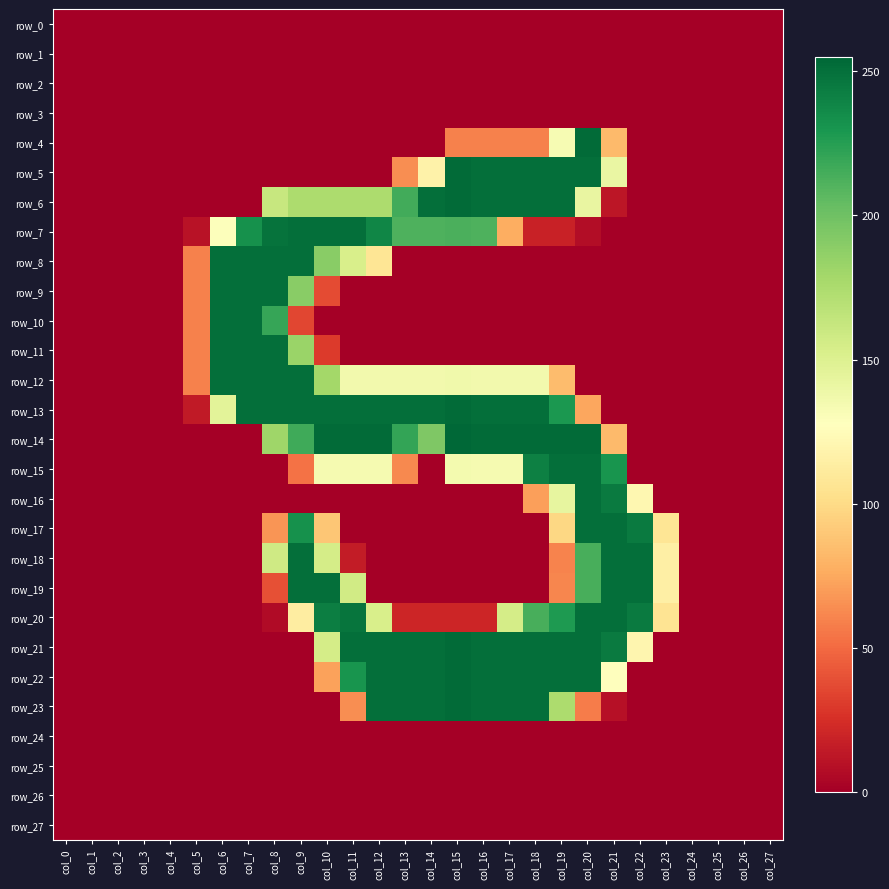

What is the difference between the maximum and minimum values in the row_4 series?

253